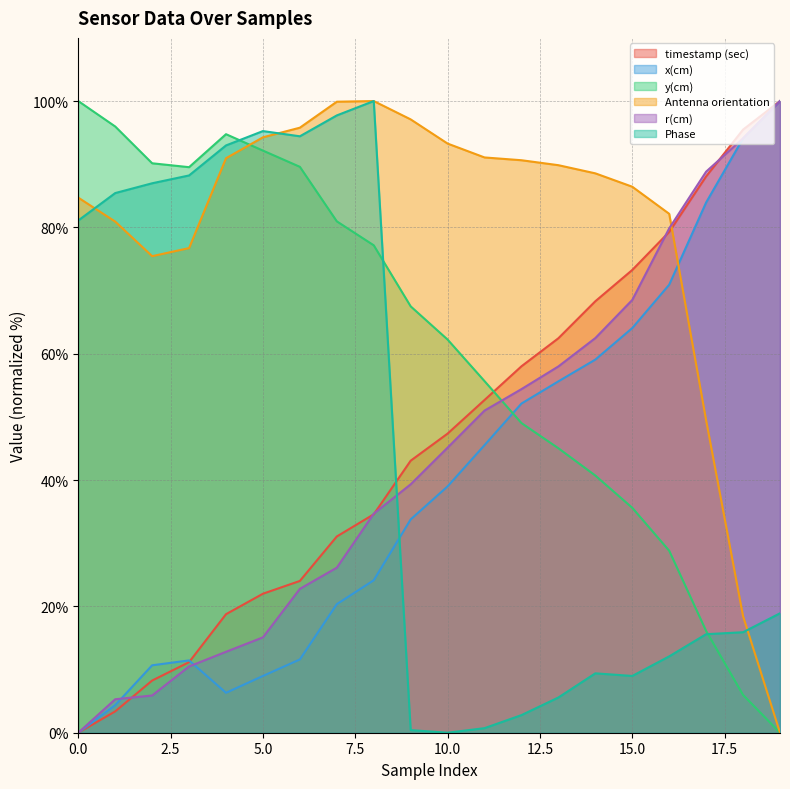

Where do Antenna orientation and timestamp (sec) first cross each other?

16 and 17